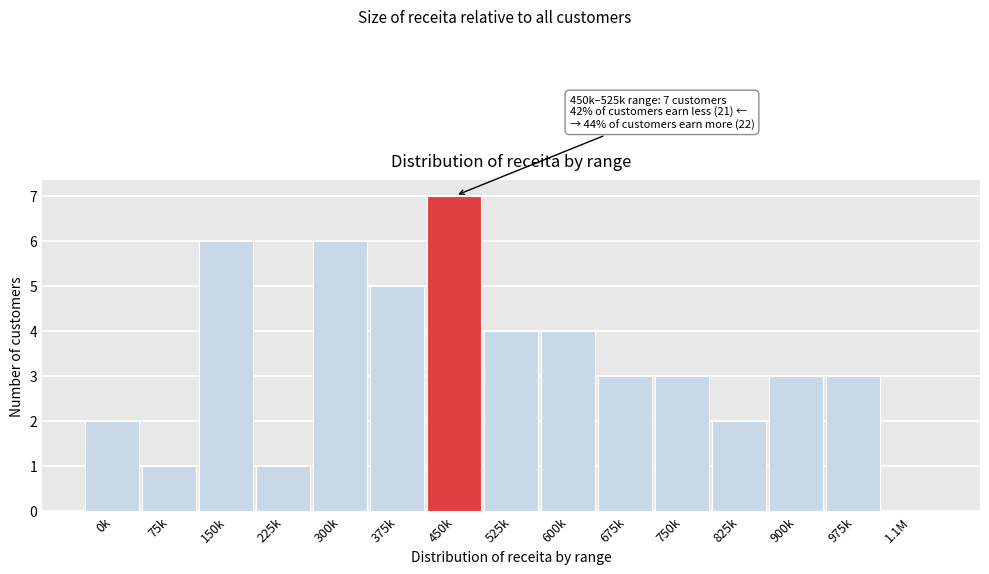

Reading left to right, extract all data points from this chart.

0k=2	75k=1	150k=6	225k=1	300k=6	375k=5	450k=7	525k=4	600k=4	675k=3	750k=3	825k=2	900k=3	975k=3	1.1M=0